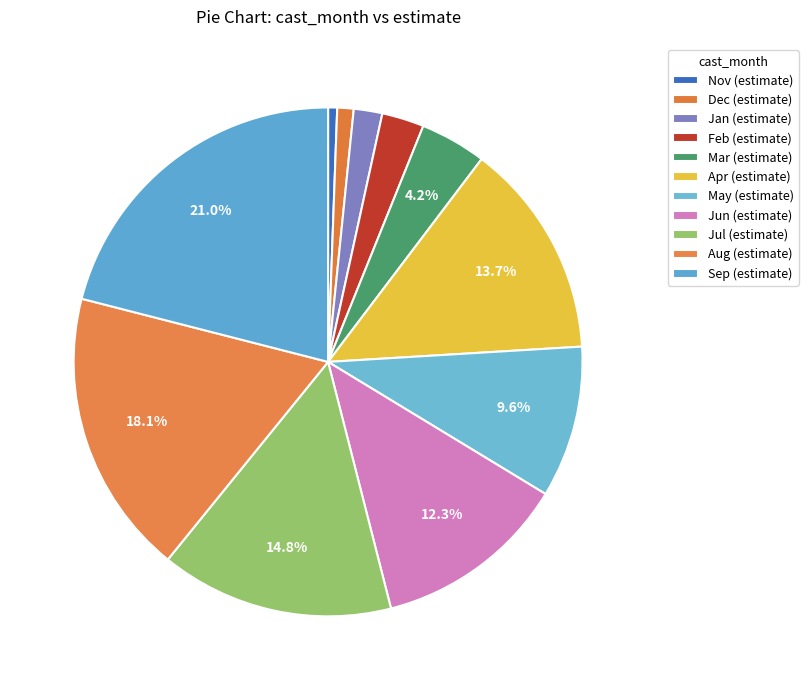

How many slices are in this pie chart?

11